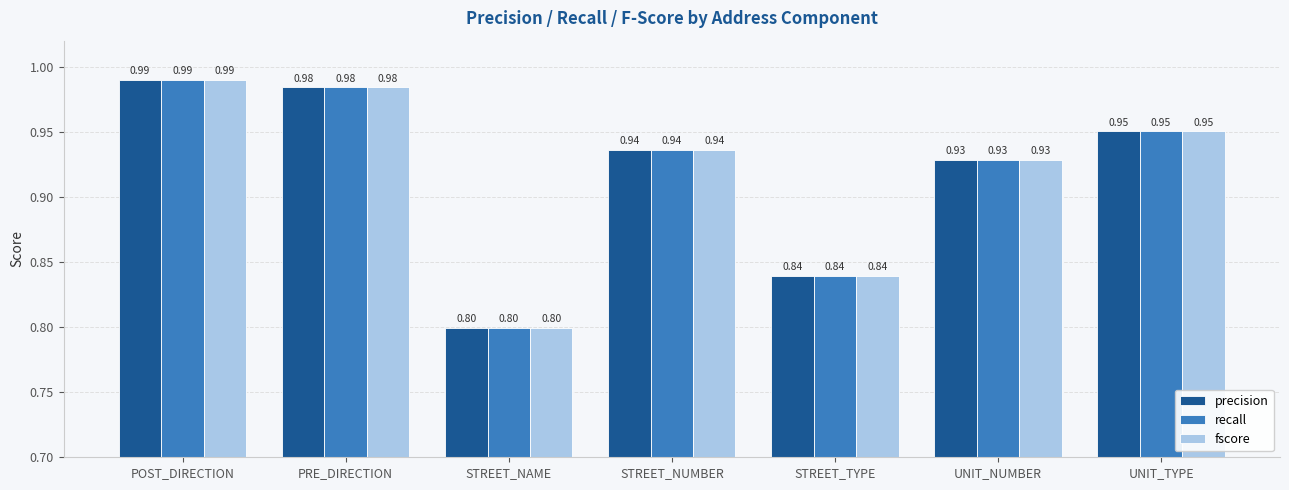

What is the sum of the precision values at STREET_NUMBER and PRE_DIRECTION?

1.9